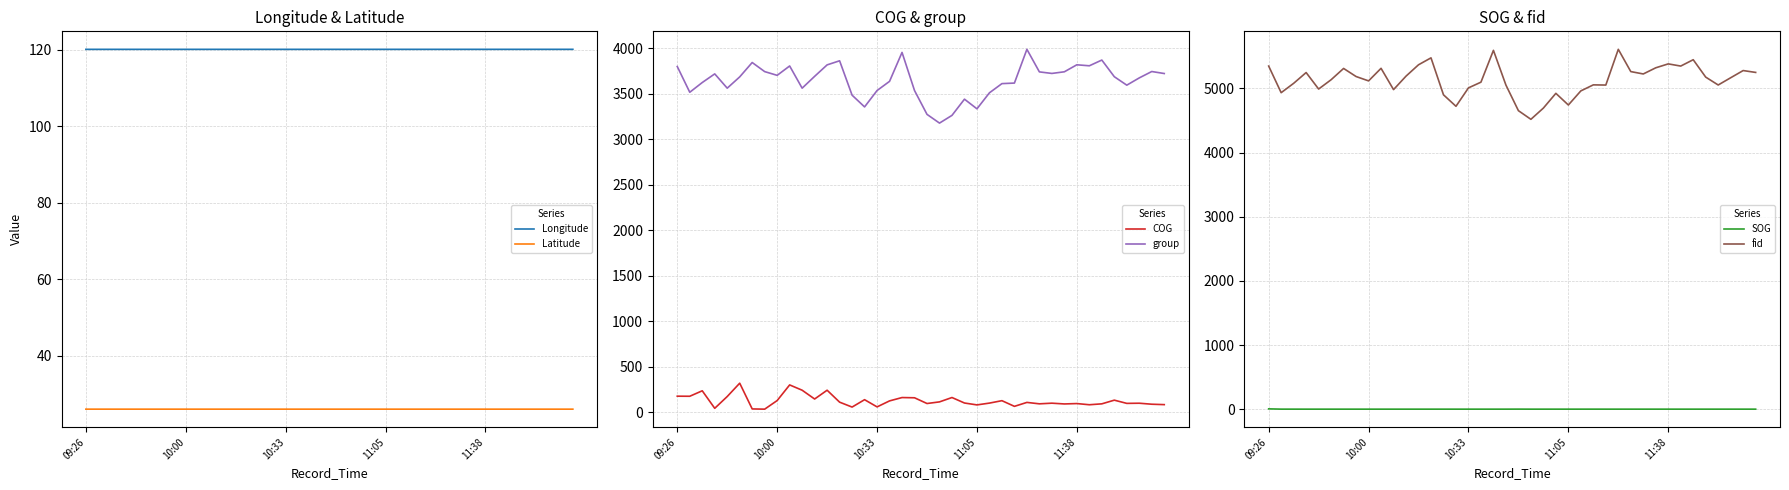

Reading right to left, list all the values displayed in this chart.

Longitude: 120.1	120.1	120.1	120.1	120.1	120.1	120.1	120.1	120.1	120.1	120.1	120.1	120.1	120.1	120.1	120.1	120.1	120.1	120.1	120.1	120.1	120.1	120.1	120.1	120.1	120.1	120.1	120.1	120.1	120.1	120.1	120.1	120.1	120.1	120.1	120.1	120.1	120.1	120.1	120.1
Latitude: 26.1	26.1	26.1	26.1	26.1	26.1	26.1	26.1	26.1	26.1	26.1	26.1	26.1	26.1	26.1	26.1	26.1	26.1	26.1	26.1	26.1	26.1	26.1	26.1	26.1	26.1	26.1	26.1	26.1	26.1	26.1	26.1	26.1	26.1	26.1	26.1	26.1	26.1	26.1	26.1
COG: 82.4	86.9	97.9	96.1	131.5	91.0	81.1	94.1	89.9	98.3	91.2	106.8	63.5	125.8	99.2	79.4	100.2	160.5	112.6	94.6	157.7	160.2	123.5	57.5	136.7	55.6	109.5	240.8	144.2	240.8	299.1	127.2	32.6	35.1	318.0	171.4	41.9	234.5	174.4	175.2
group: 3722.0	3744.0	3674.0	3594.0	3687.0	3870.0	3807.0	3818.0	3741.0	3723.0	3740.0	3988.0	3617.0	3611.0	3510.0	3334.0	3440.0	3262.0	3177.0	3273.0	3535.0	3954.0	3636.0	3535.0	3355.0	3484.0	3862.0	3817.0	3691.0	3561.0	3805.0	3702.0	3743.0	3843.0	3685.0	3561.0	3718.0	3623.0	3516.0	3799.0
SOG: 0.1	0.1	0.1	0.1	0.1	0.1	0.1	0.1	0.1	0.1	0.1	0.1	0.1	0.2	0.1	0.0	0.1	0.0	0.0	0.6	0.1	0.0	0.1	0.0	0.0	0.1	0.0	0.0	0.0	0.0	0.0	0.0	0.0	0.0	0.0	0.0	0.0	0.2	0.3	4.6
fid: 5249.0	5278.0	5166.0	5053.0	5176.0	5447.0	5348.0	5382.0	5321.0	5225.0	5262.0	5609.0	5052.0	5055.0	4961.0	4741.0	4923.0	4693.0	4518.0	4653.0	5052.0	5593.0	5097.0	5008.0	4721.0	4900.0	5476.0	5368.0	5191.0	4981.0	5313.0	5117.0	5185.0	5311.0	5135.0	4990.0	5247.0	5079.0	4933.0	5348.0